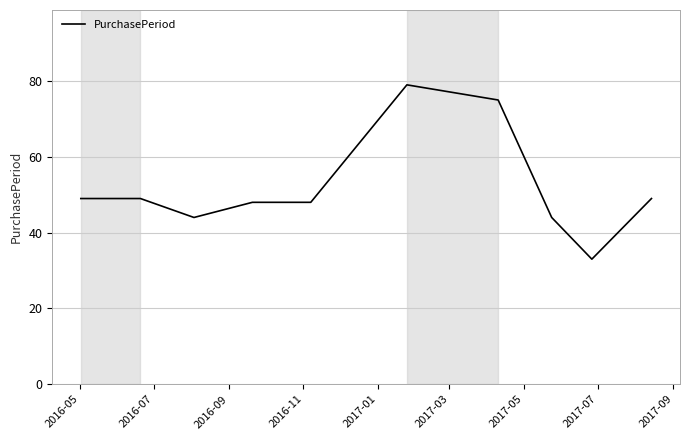

What is the difference between the maximum and minimum values?

46